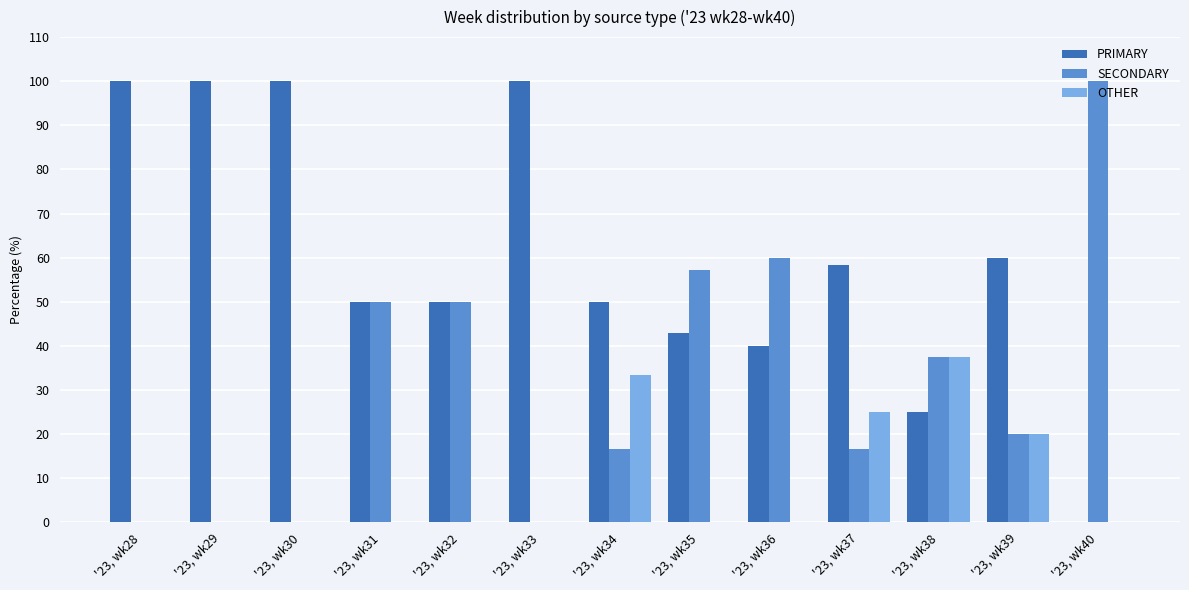

True or false: OTHER has a value of 0.0 at '23, wk30.

True